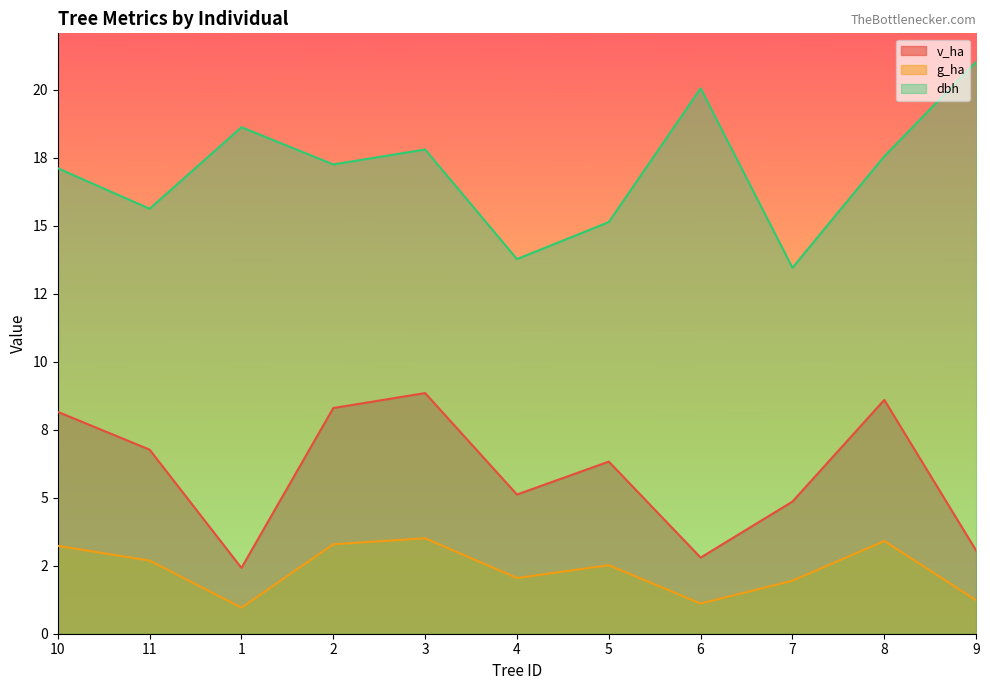

True or false: g_ha and v_ha cross at least once.

False